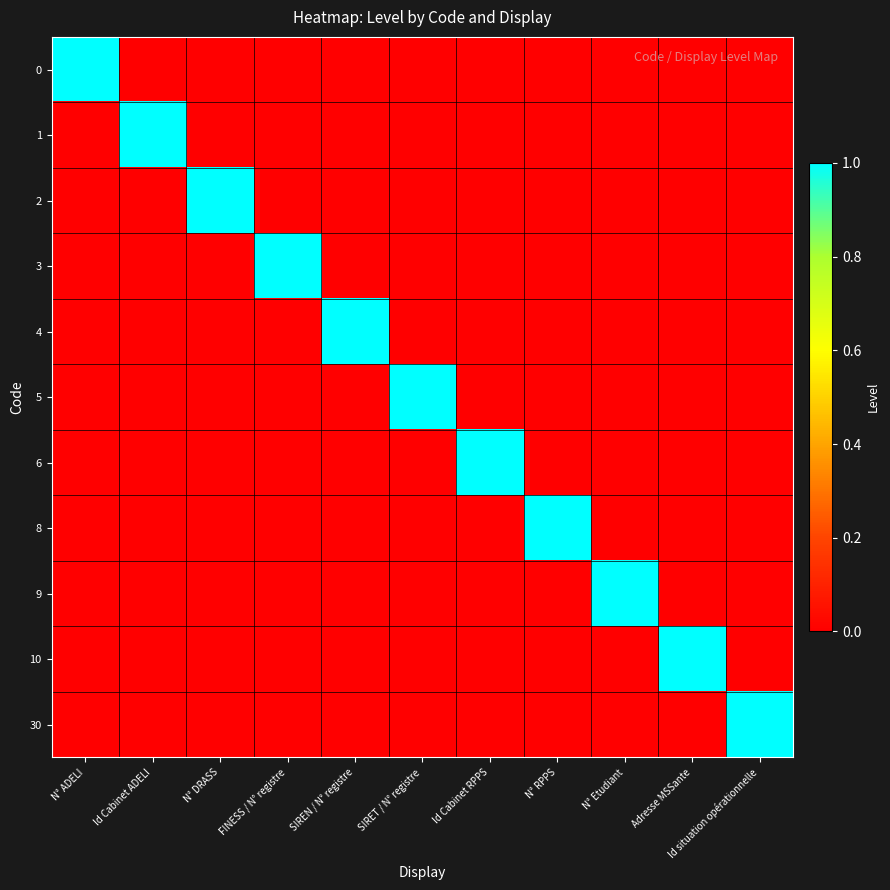

What is the total value across all series at SIRET / N° registre?

1